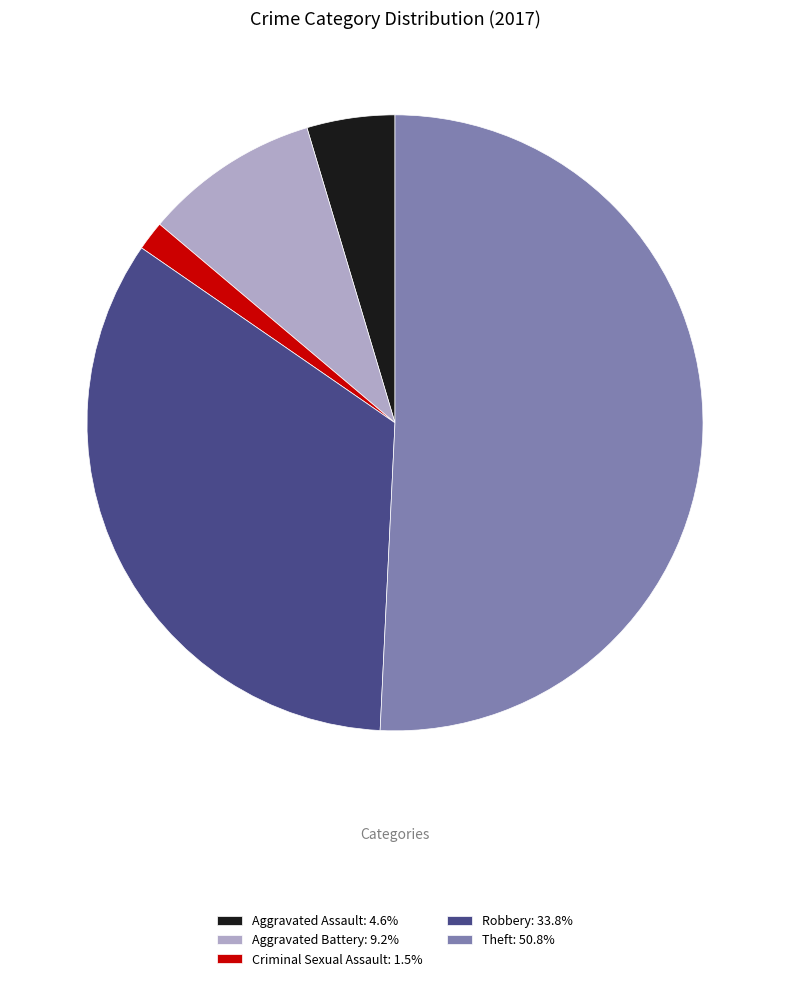

Does Theft: 50.8% account for over 50% of the chart?

Yes